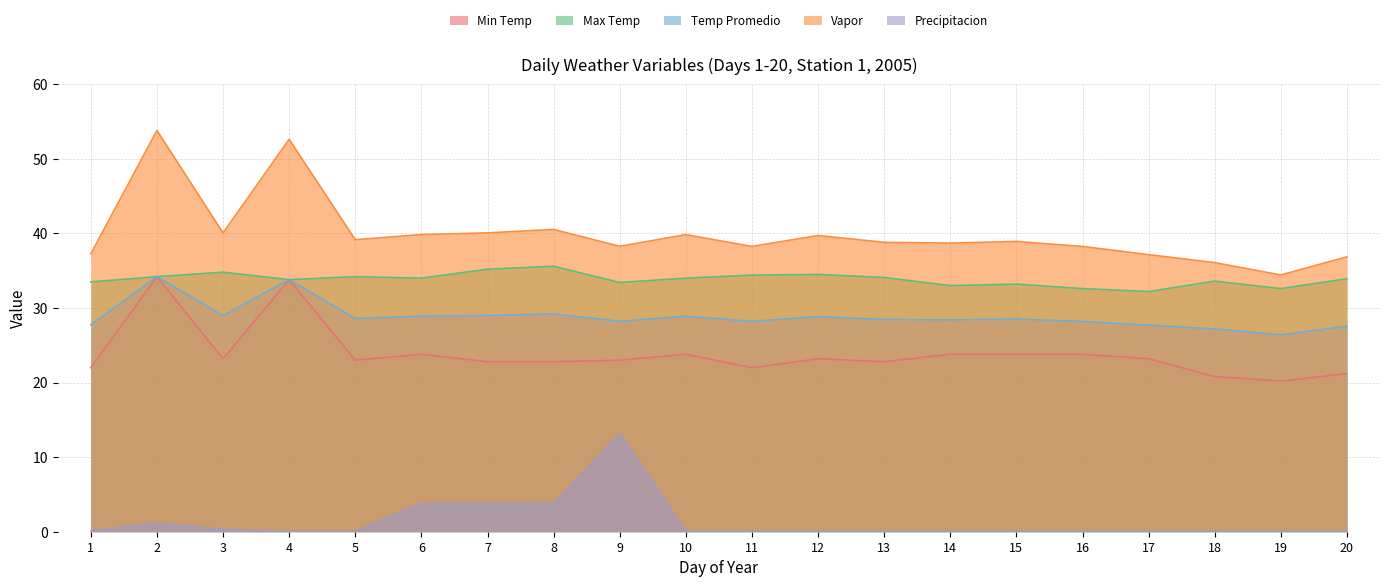

At which category does the chart reach its peak across all series?

2